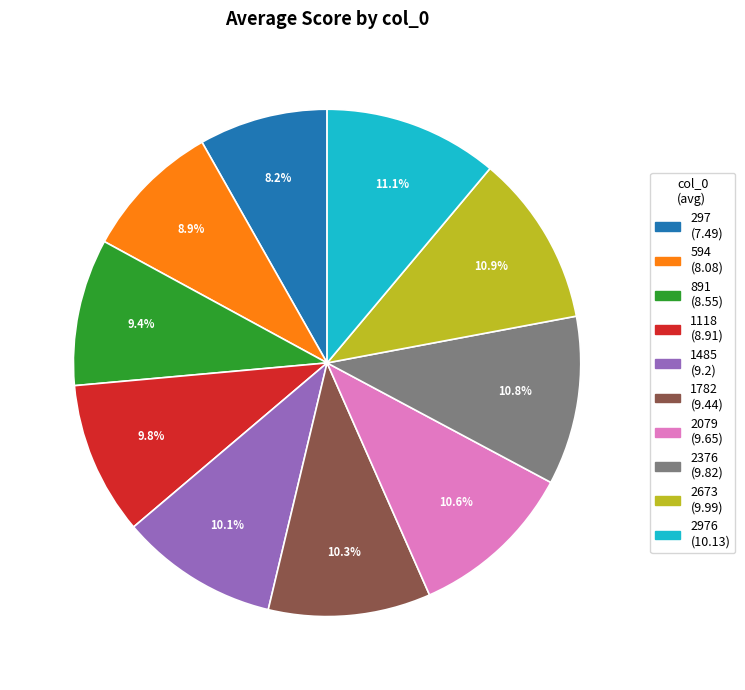

Is there a majority slice in this chart?

No